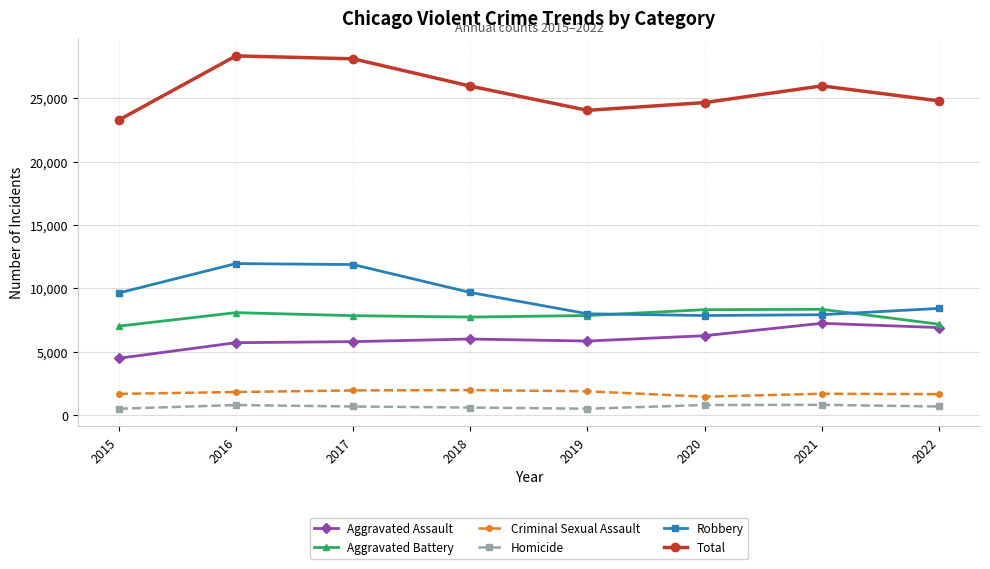

True or false: Criminal Sexual Assault and Robbery cross at least once.

False